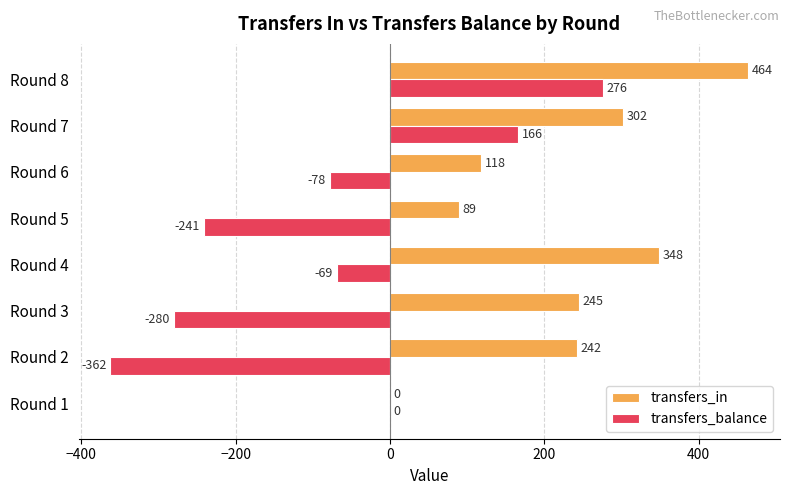

How many positive values does the transfers_in series have?

7